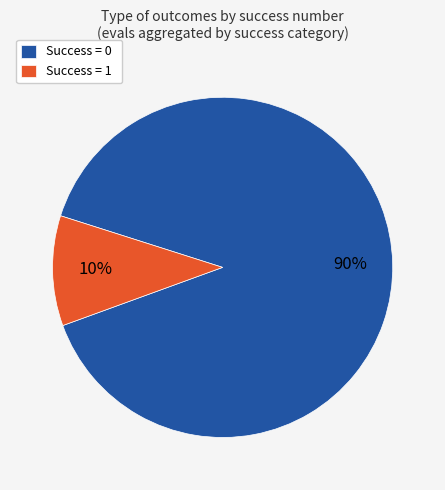

What percentage is the Success = 0 slice, to the nearest percent?

90%